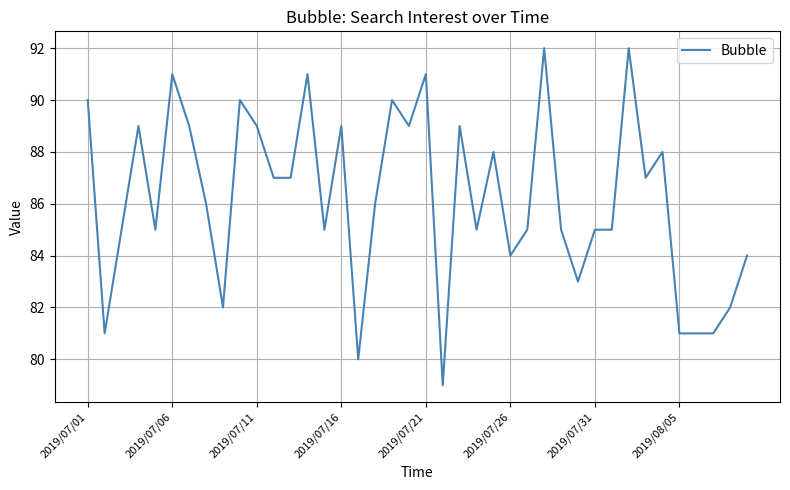

What is the difference between the maximum and minimum values?

13